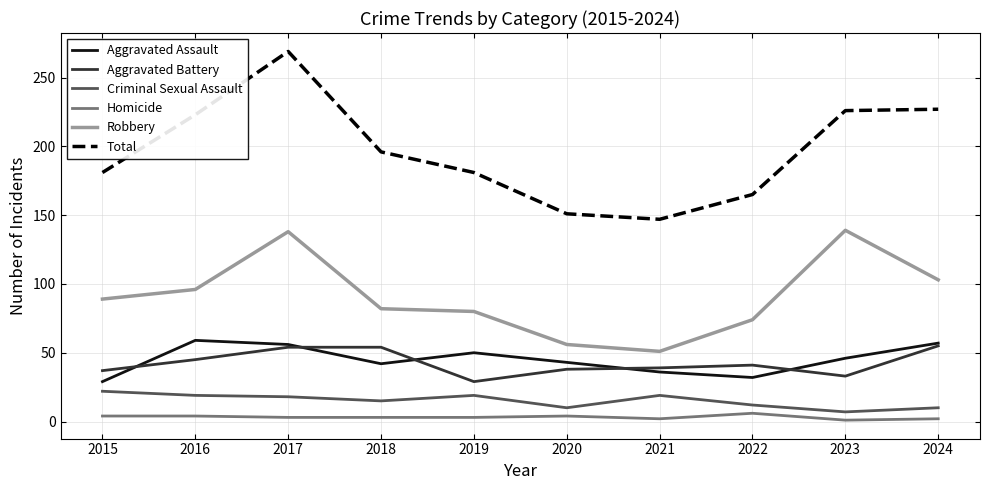

True or false: Robbery and Aggravated Battery cross at least once.

False